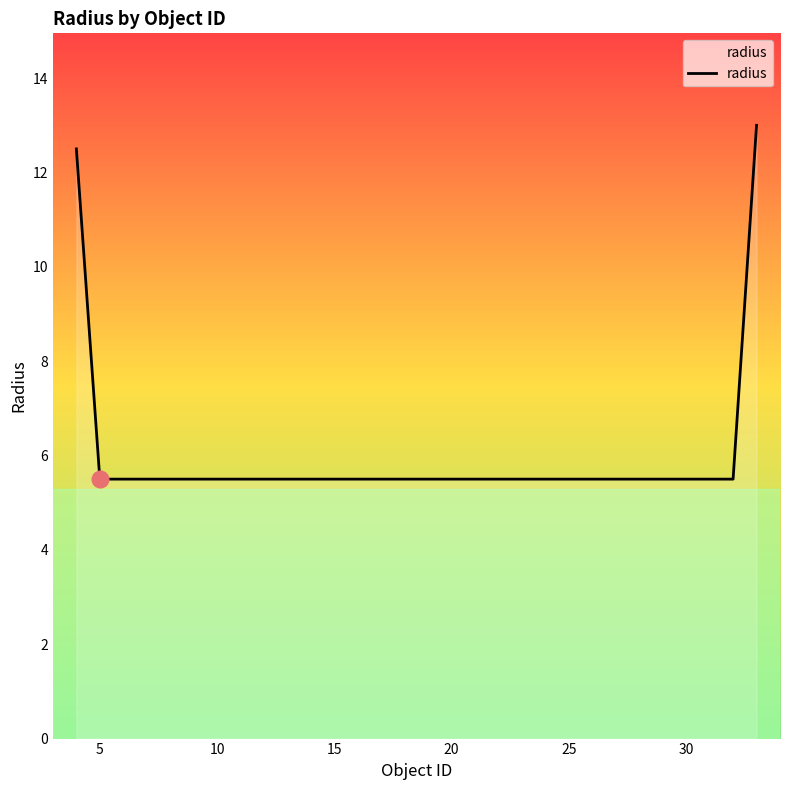

What is the maximum value shown in the chart?

13.0